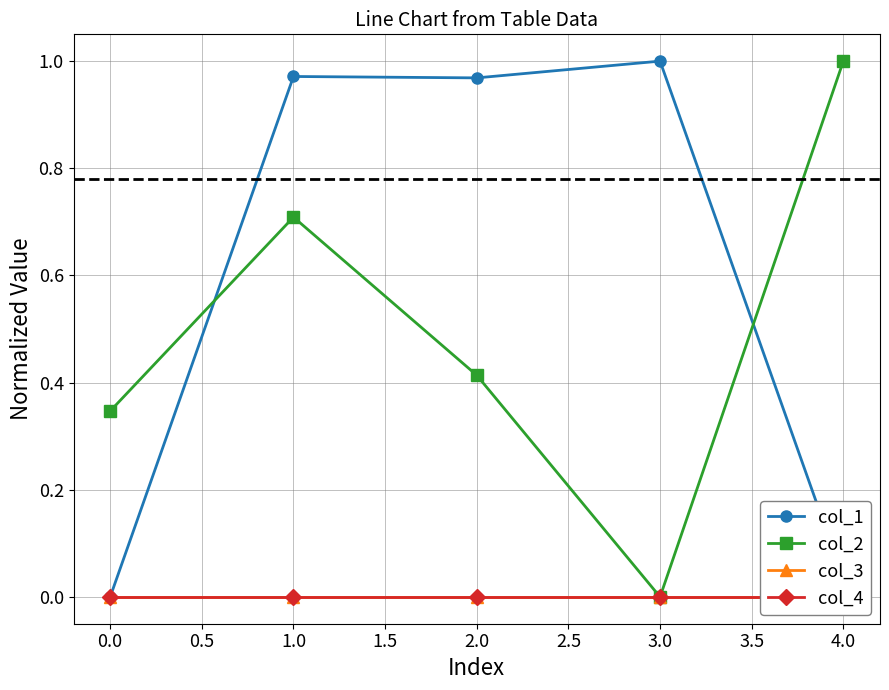

The col_2 series shows 1.5 at 4.0. True or false?

False